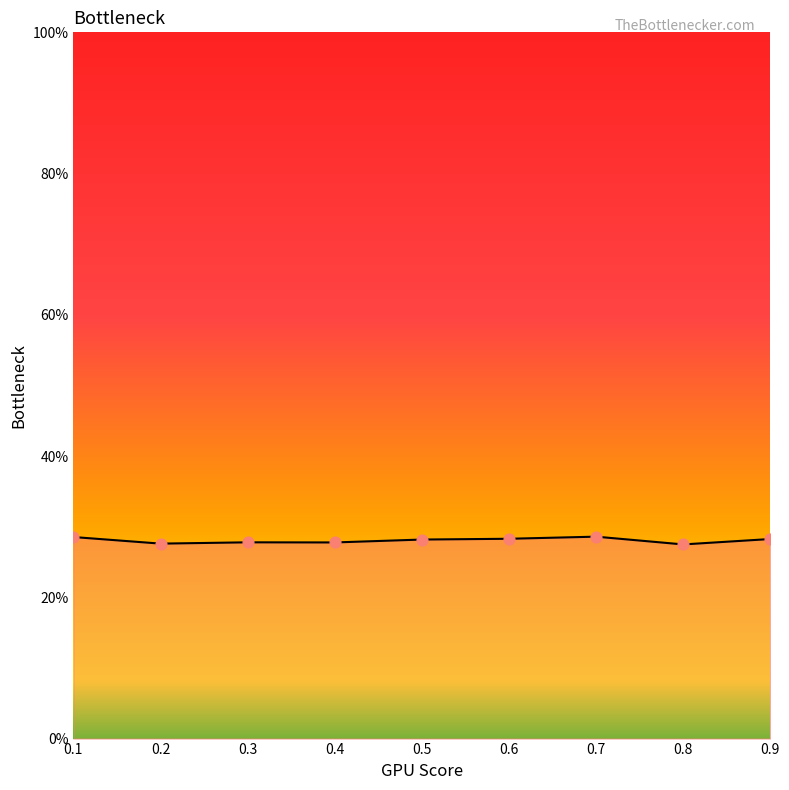

Does the chart have visible grid lines?

No